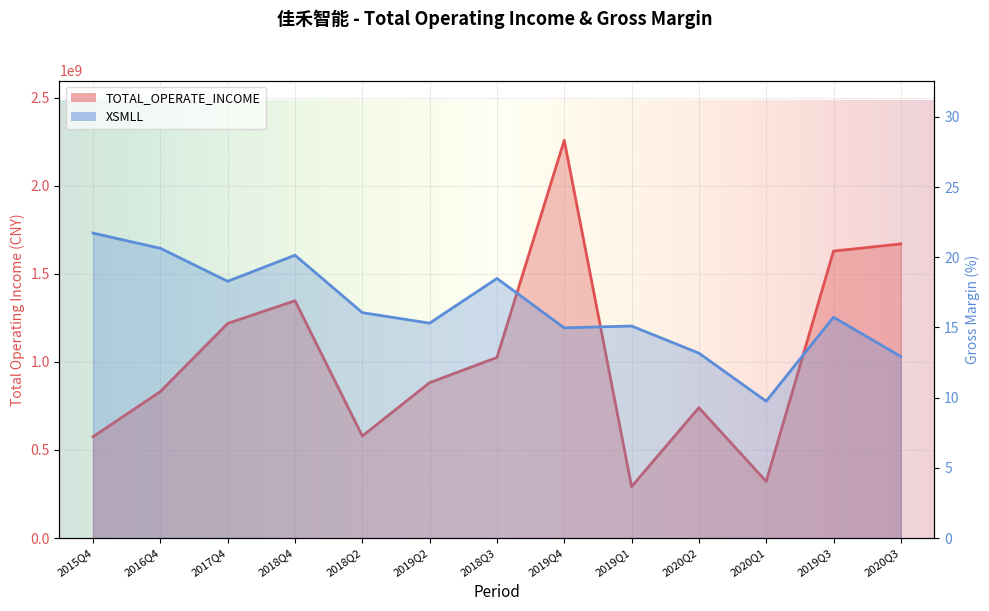

Which category has the lowest value across all series?

2020Q1